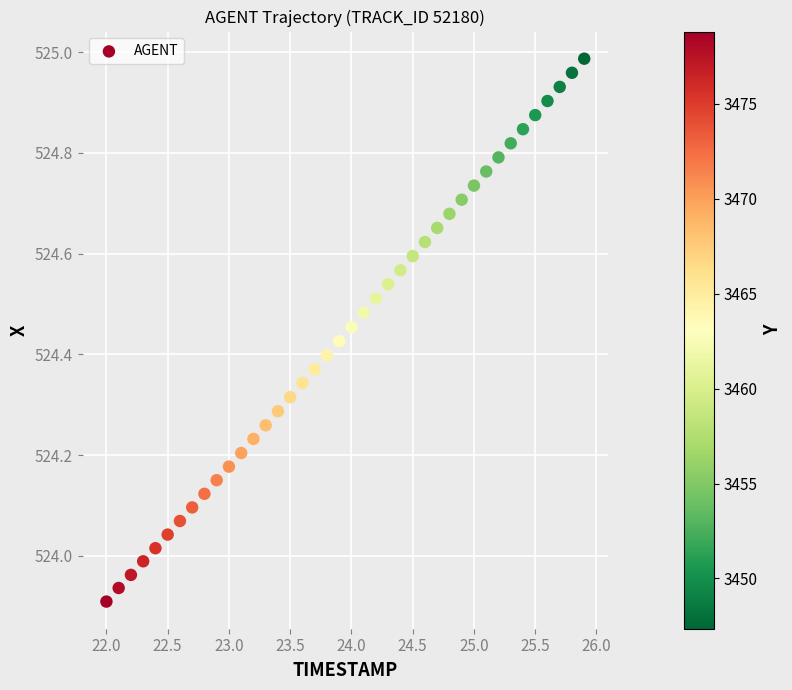

What is the range of Y values (max minus min)?

1.1